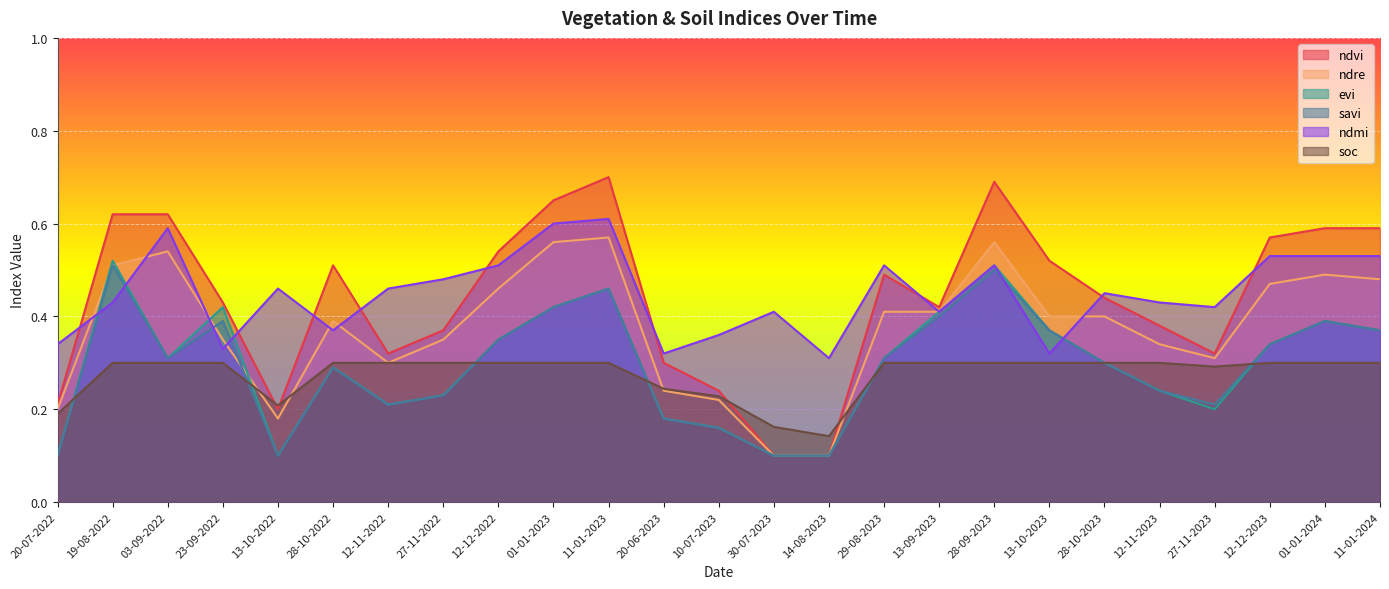

Does the chart display data point markers on the line(s)?

No